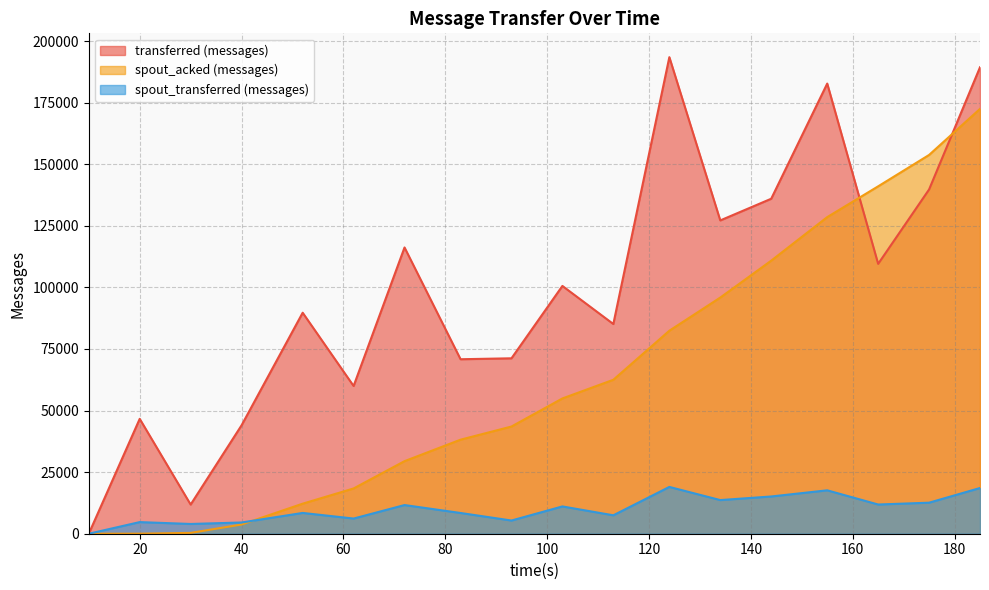

How many distinct data groups are displayed?

3